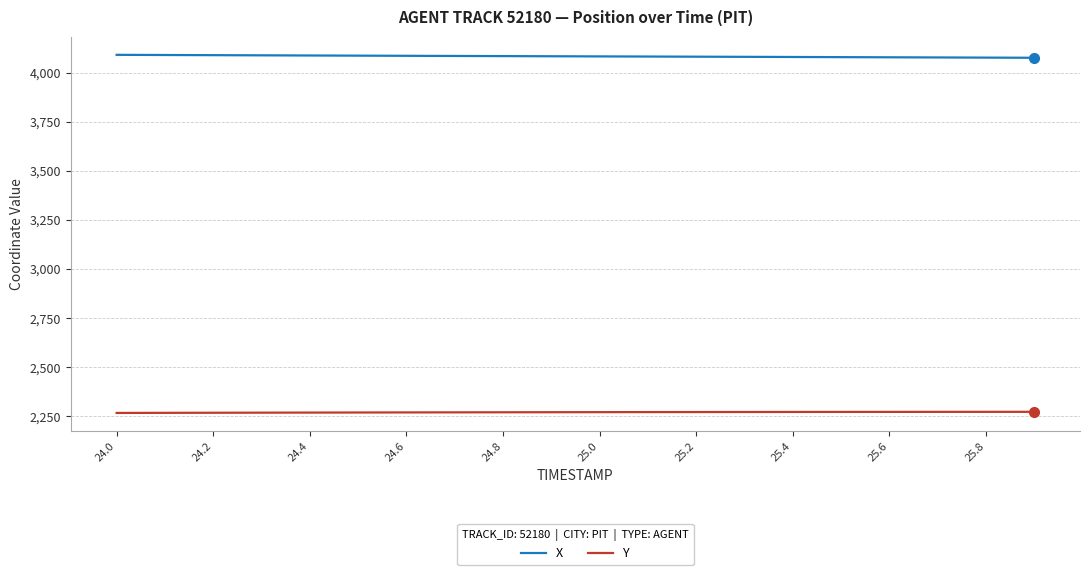

How many lines are shown in the chart?

2